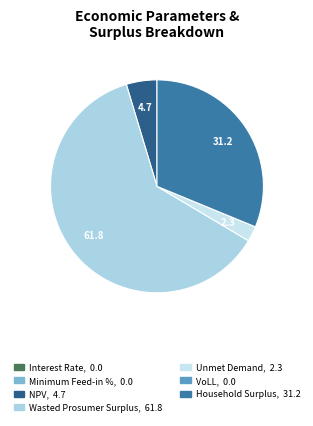

To the nearest percent, what is the combined percentage of NPV and Minimum Feed-in %?

5%